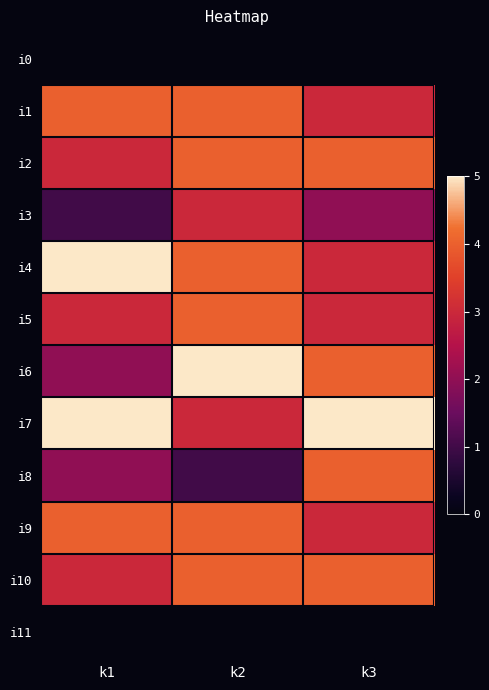

Which has a higher value, k1 or k2?

k1